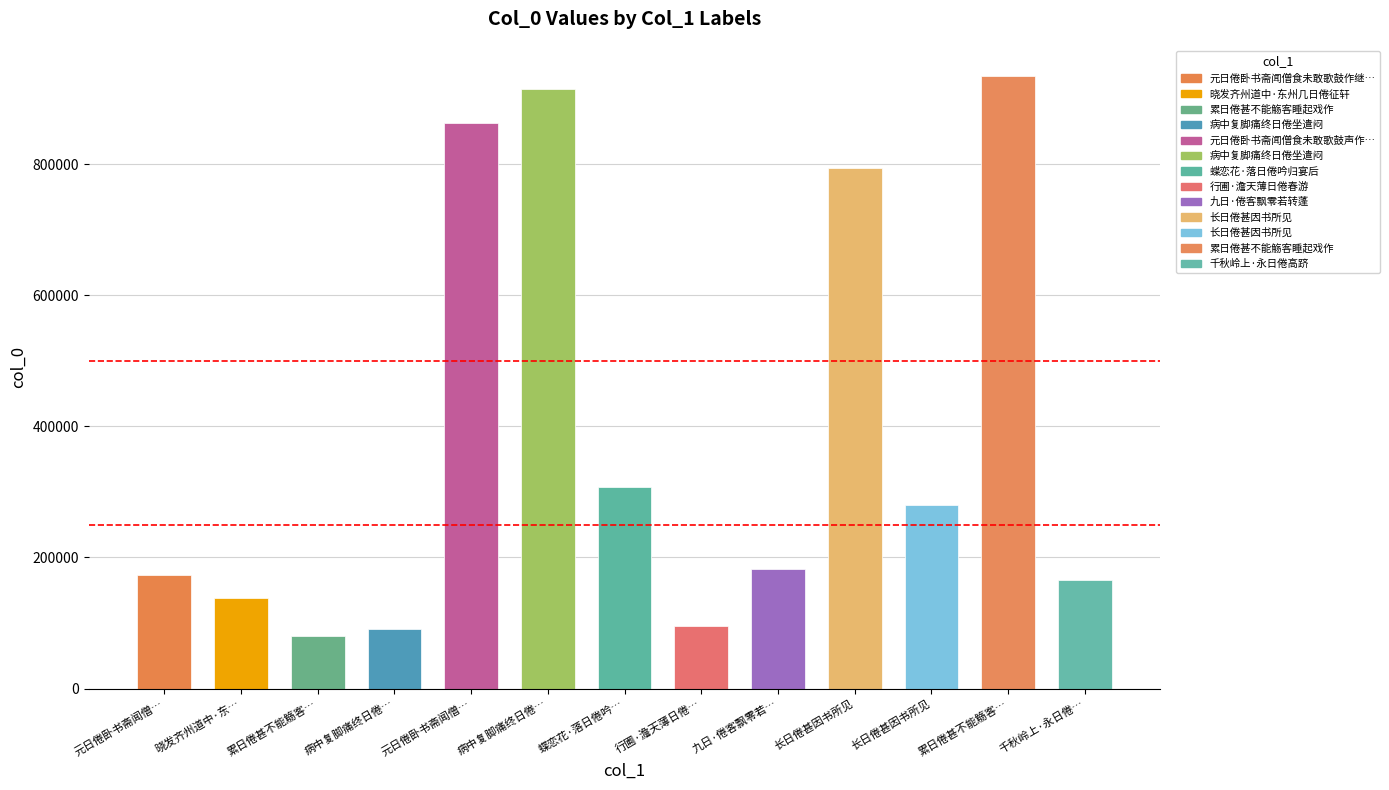

What is the difference between the maximum and minimum values?

853534